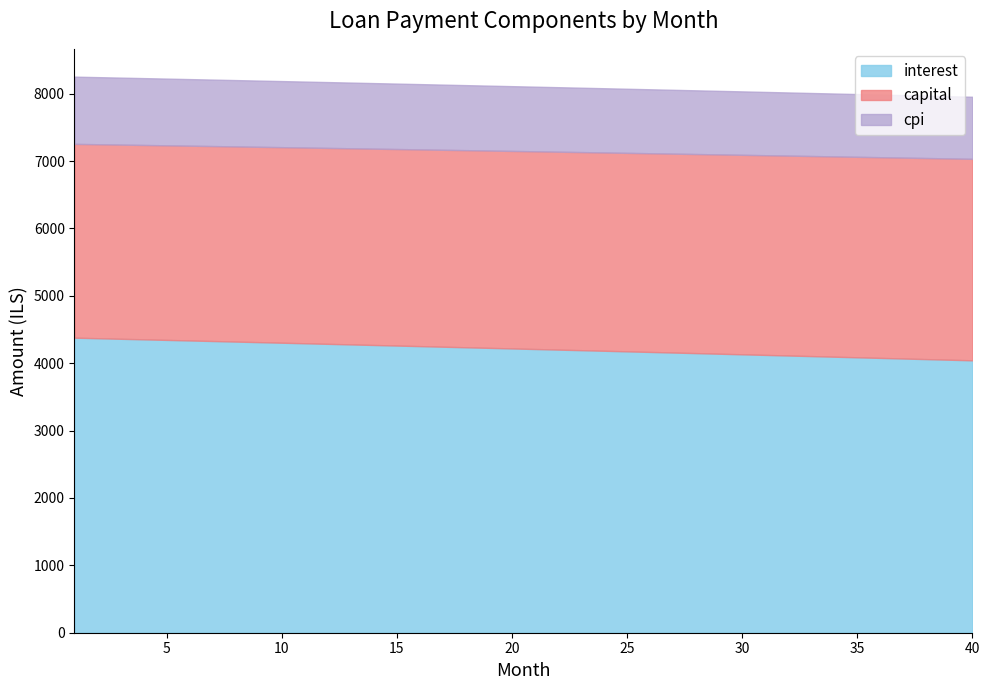

What is the difference between the maximum and minimum values in the cpi series?

77.0